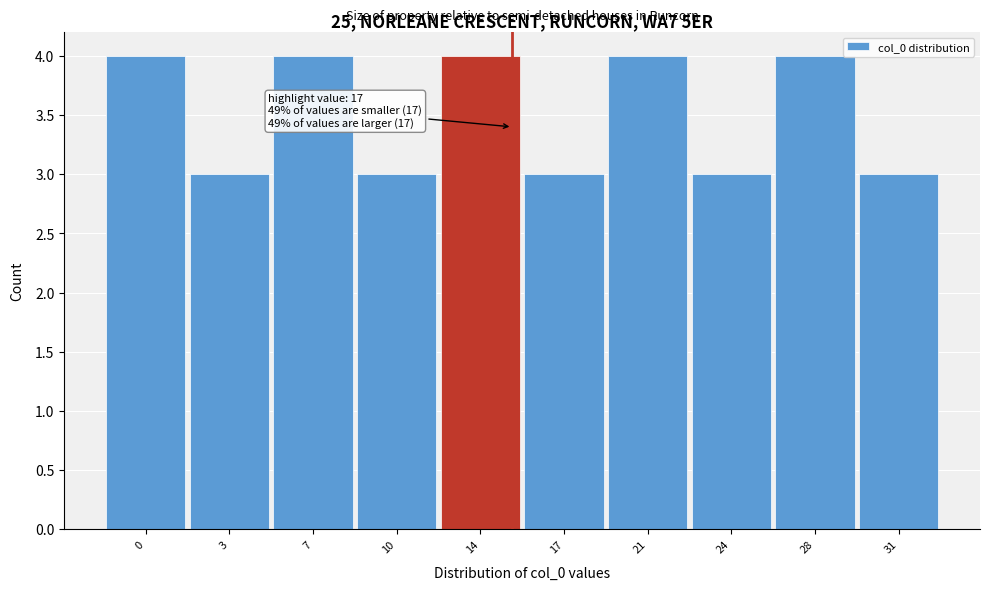

Reading left to right, list all the values displayed in this chart.

4	3	4	3	4	3	4	3	4	3